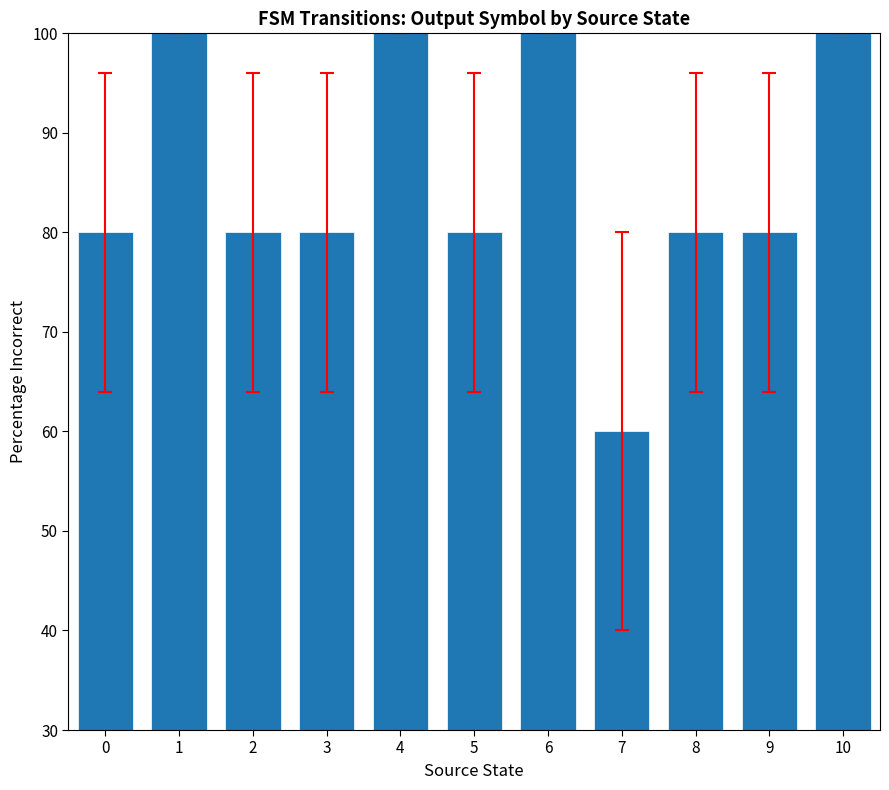

Approximately how many times larger is the value at 2 compared to 1?

0.8